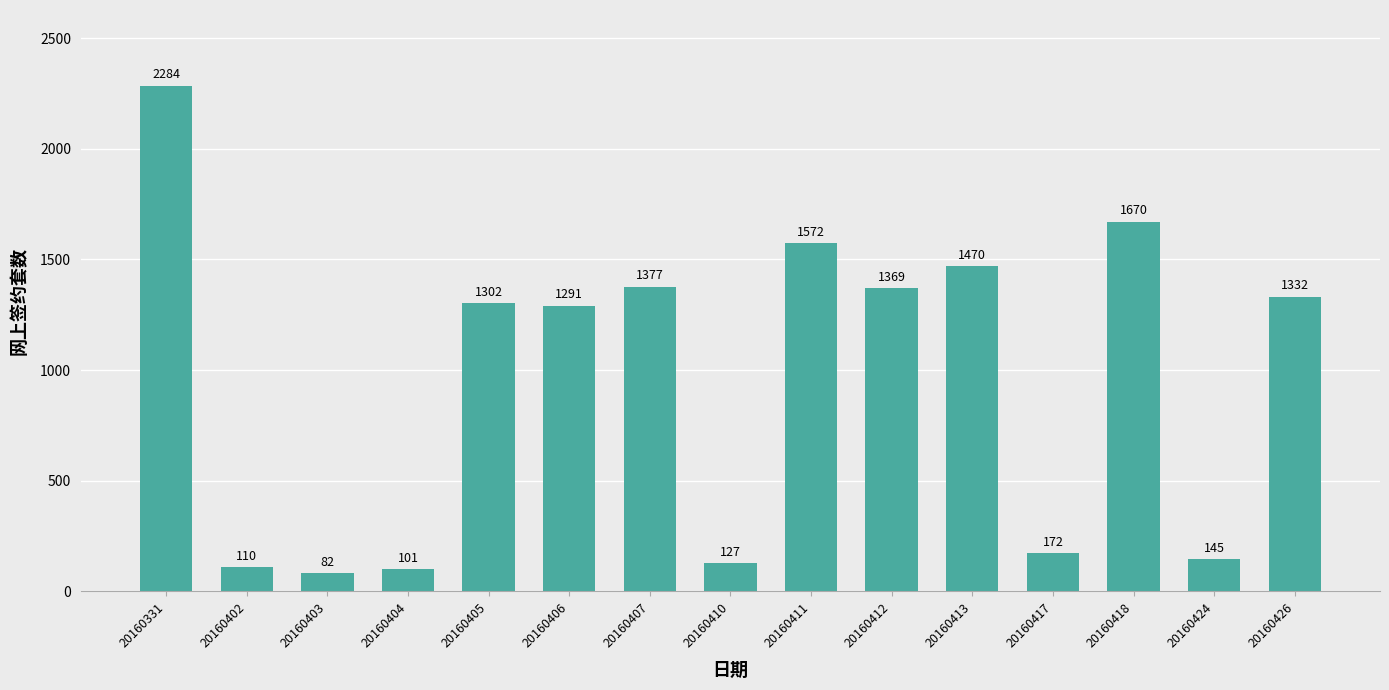

Reading left to right, what are all the values shown in this chart?

2284	110	82	101	1302	1291	1377	127	1572	1369	1470	172	1670	145	1332